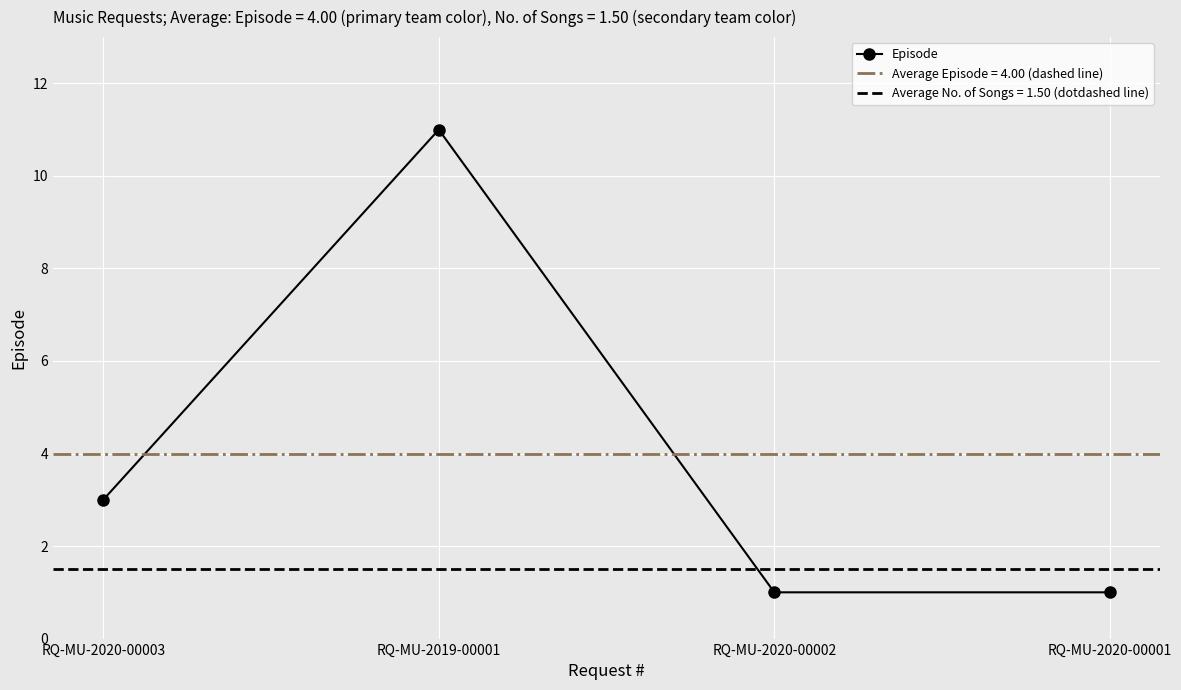

List the labels in order of value, smallest first.

RQ-MU-2020-00002, RQ-MU-2020-00001, RQ-MU-2020-00003, RQ-MU-2019-00001